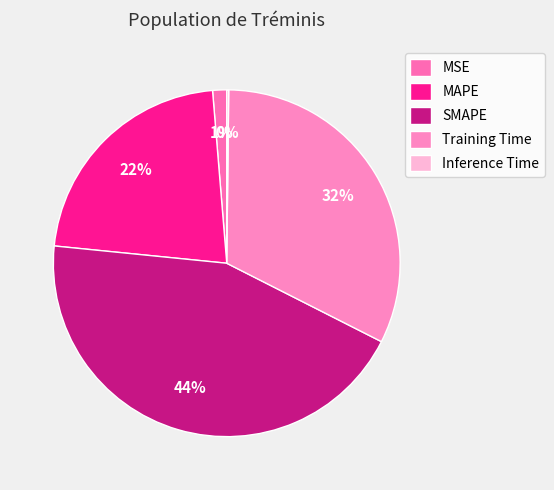

To the nearest percent, what is the combined percentage of SMAPE and MSE?

45%